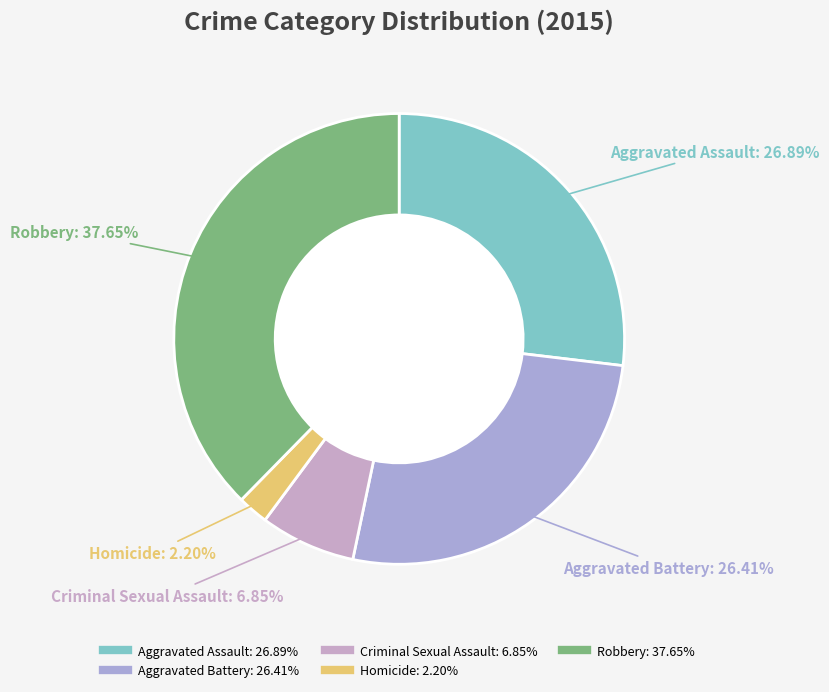

Which slice is the largest?

Robbery